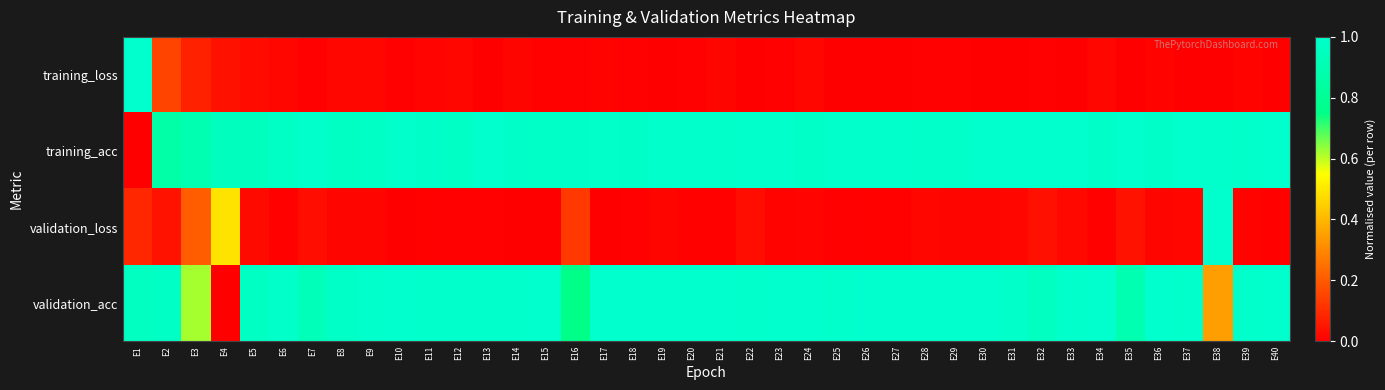

Which series changed the most between E14 and E17?

training_loss